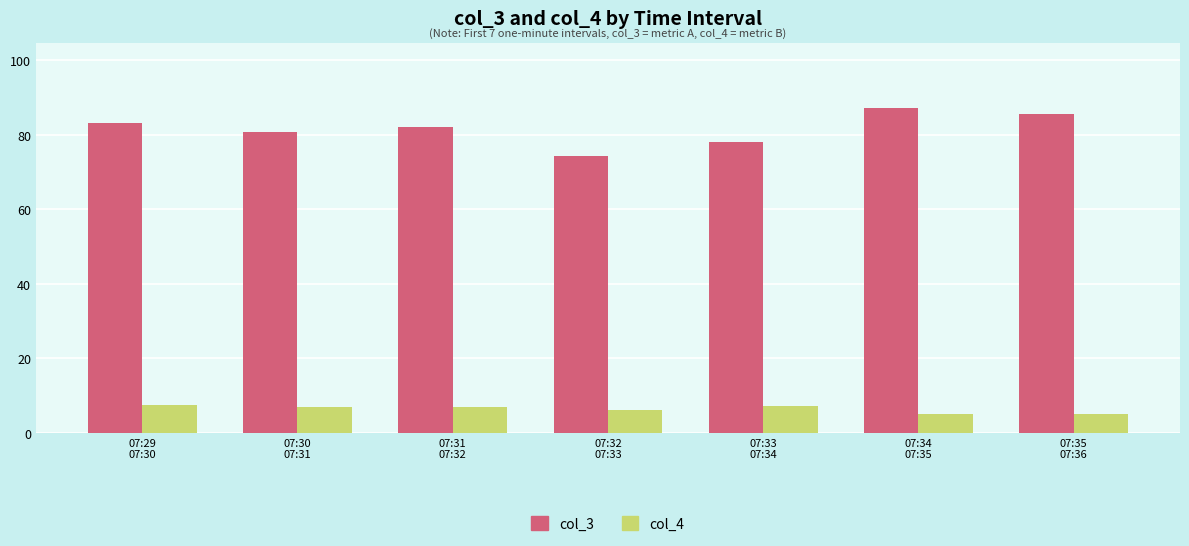

What is the minimum value shown in the chart?

5.1